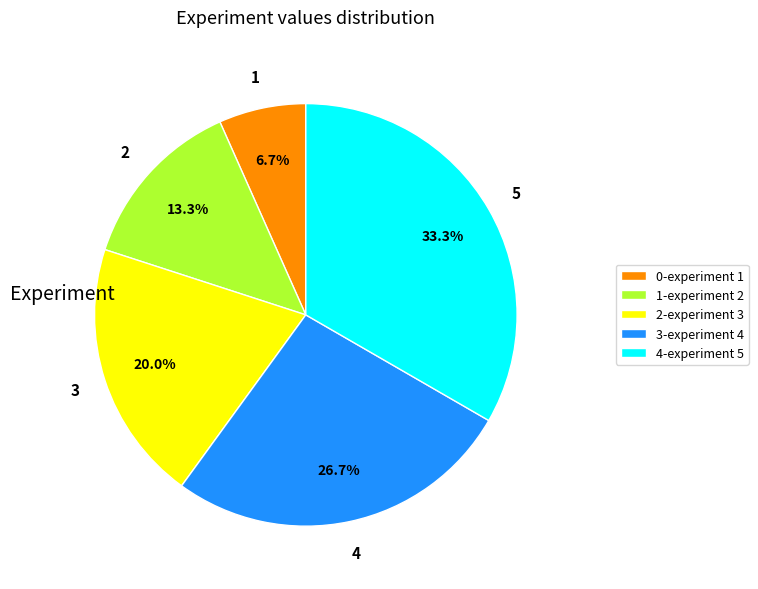

What is the ratio of the value at 3-experiment 4 to the value at 4-experiment 5?

0.8